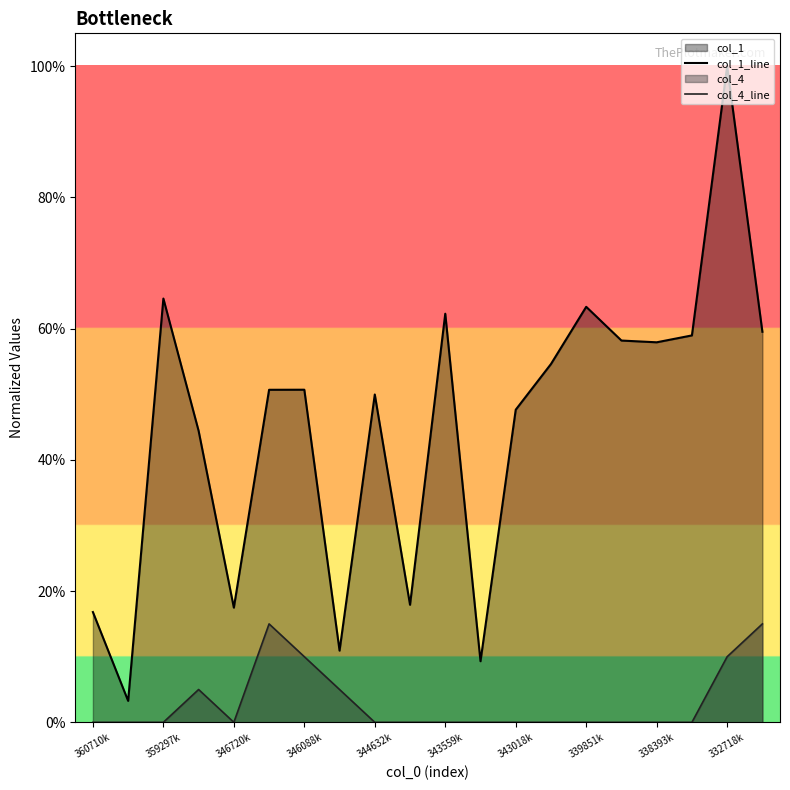

Does the chart display data point markers on the line(s)?

No